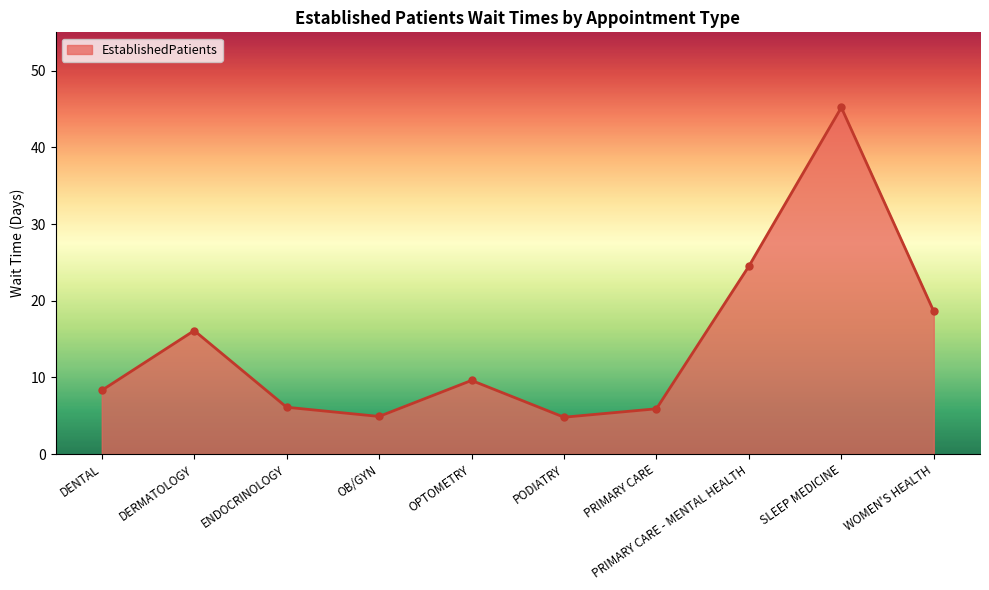

How many points are higher than both their immediate neighbors (excluding endpoints)?

3